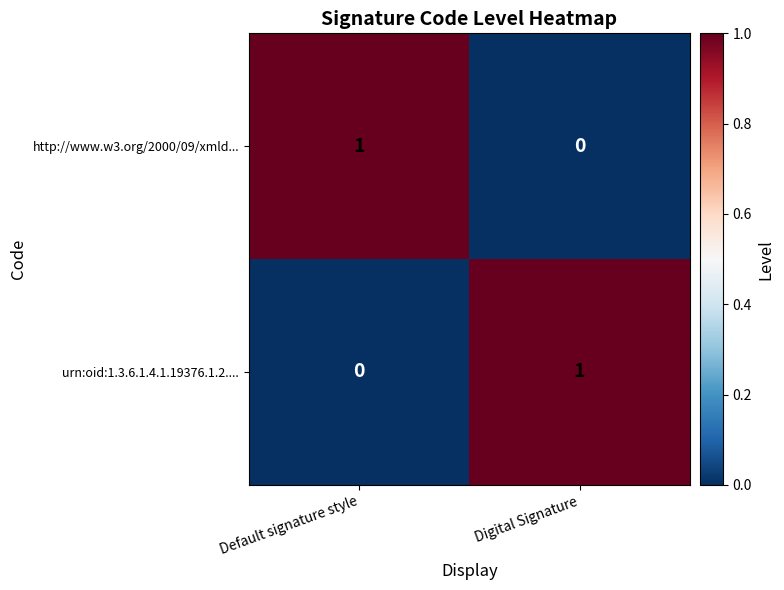

At Default signature style, list the series in order from largest to smallest.

http://www.w3.org/2000/09/xmld..., urn:oid:1.3.6.1.4.1.19376.1.2....